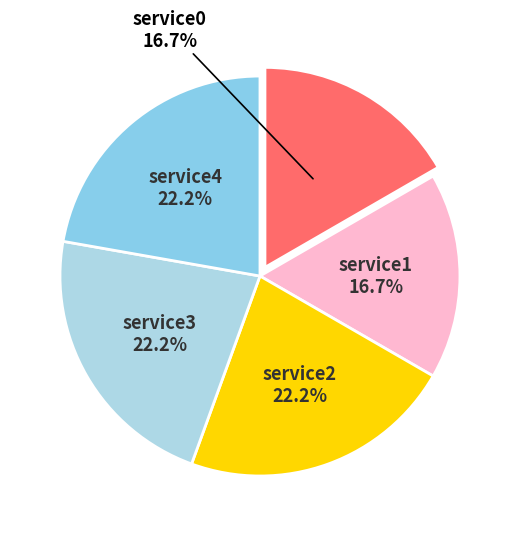

To the nearest percent, what is the difference between the largest and smallest slice percentages?

6%